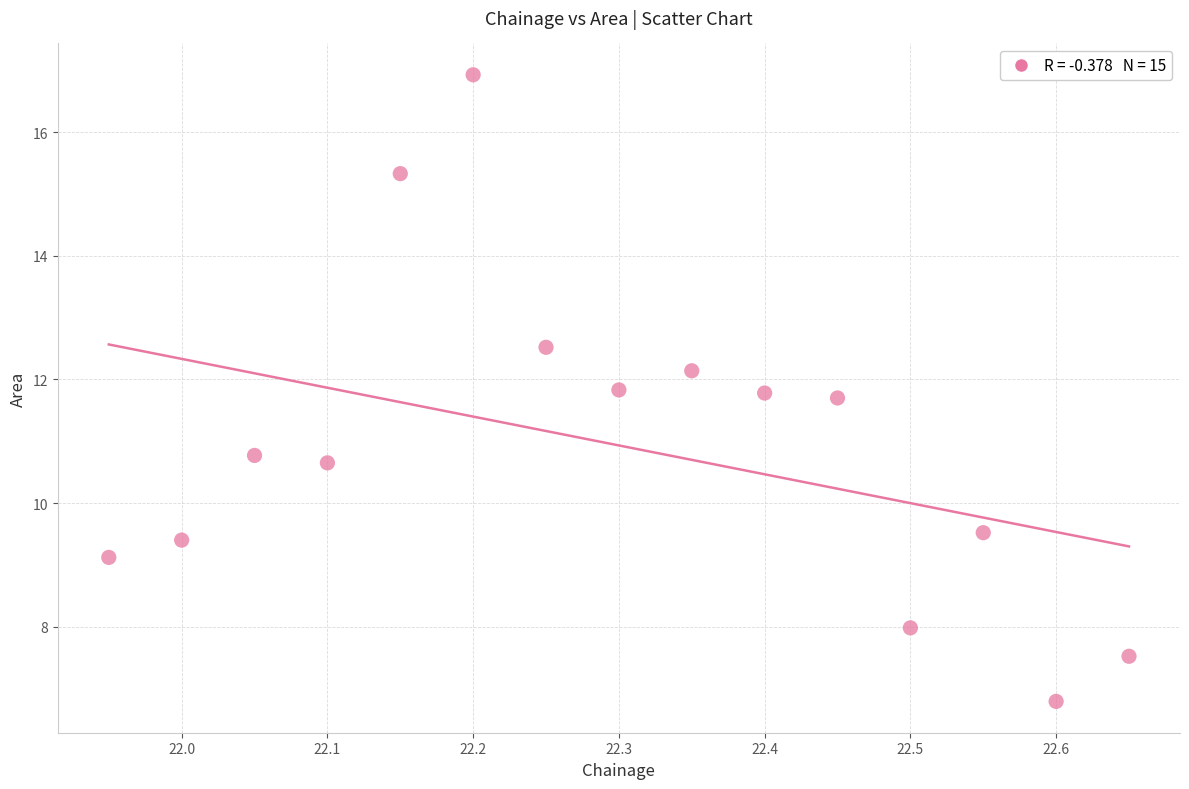

What is the range of X values (max minus min)?

0.7